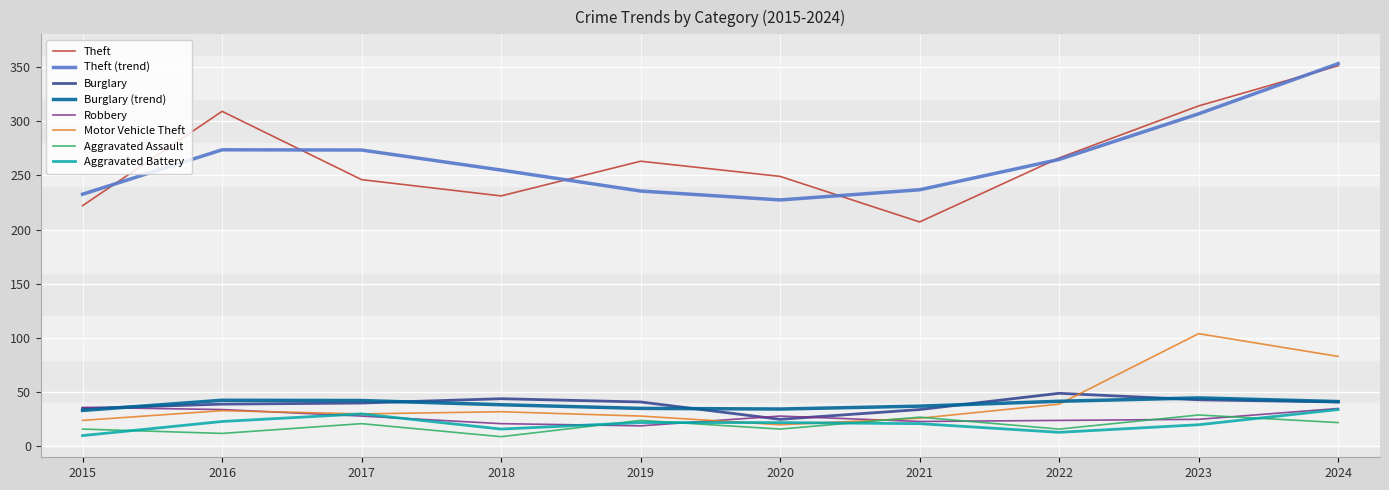

What is the difference between the second highest and minimum values in the Robbery series?

16.0